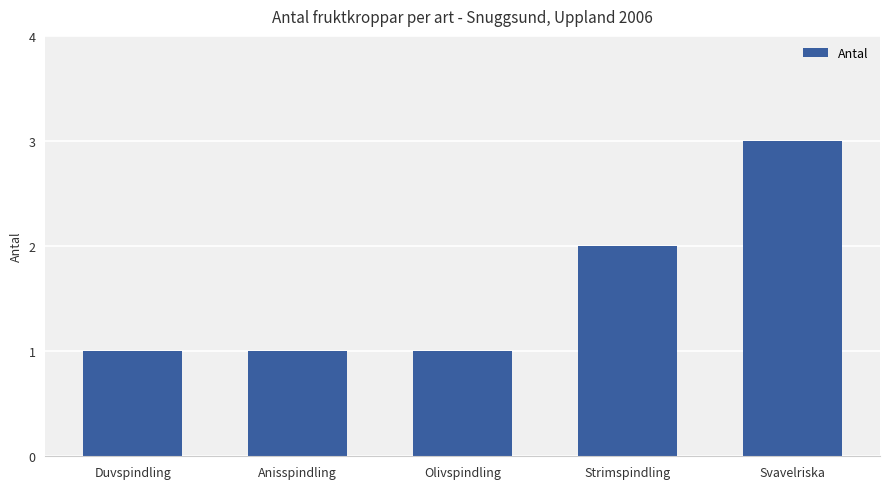

At which category does the chart reach its peak across all series?

Svavelriska